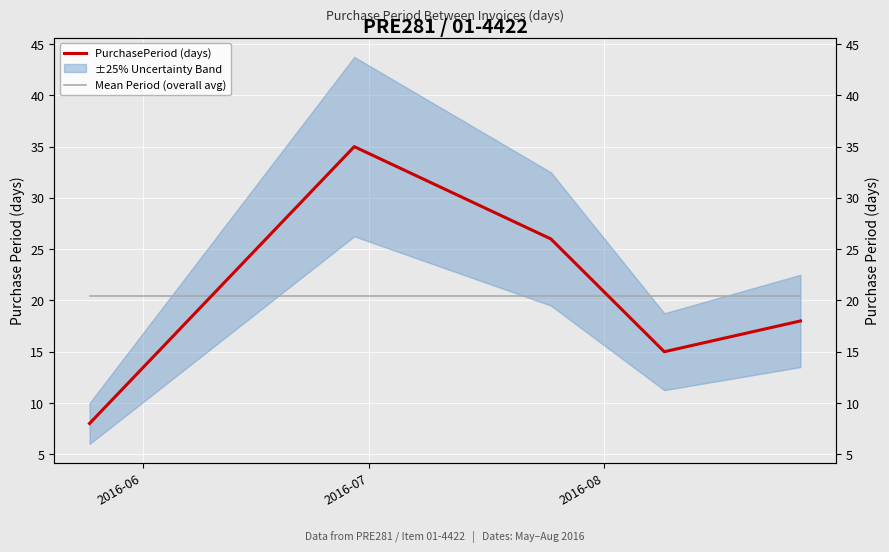

True or false: Mean Period (overall avg) has more than 1 interior local peaks.

False